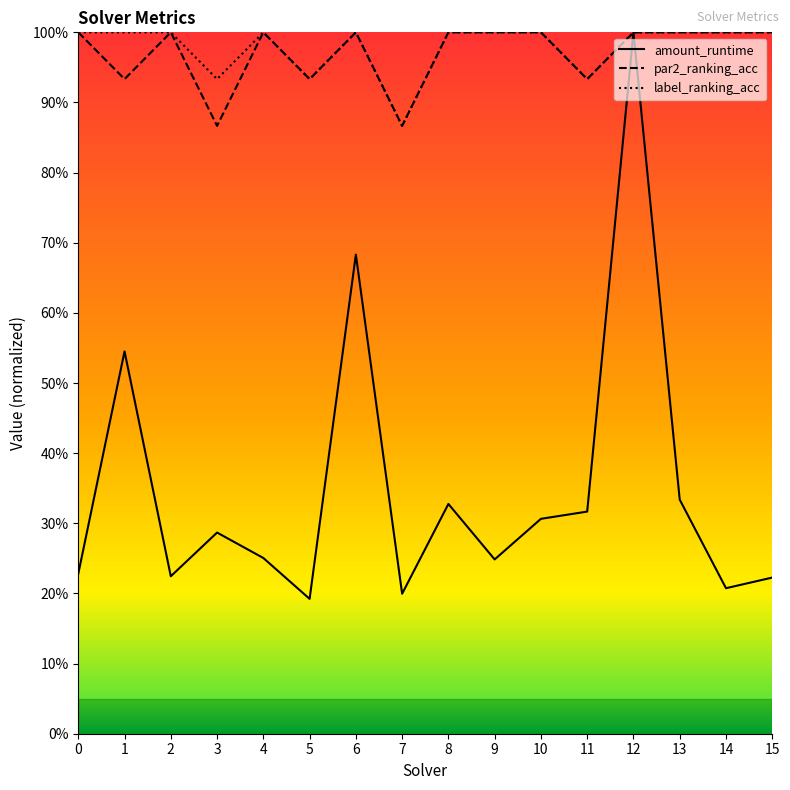

Rank the series by their maximum value, from lowest to highest.

amount_runtime, par2_ranking_acc, label_ranking_acc